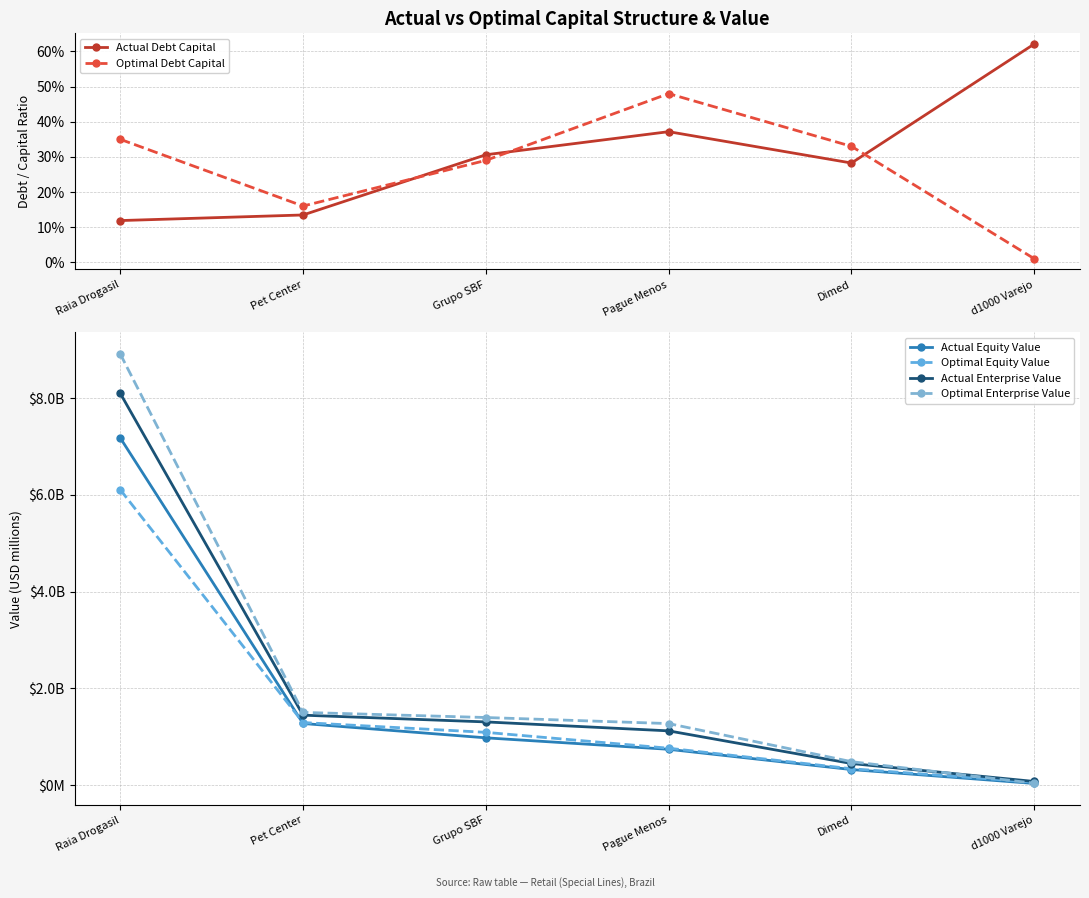

What is the value of the Actual Enterprise Value point at the 6th from the left?

79.3